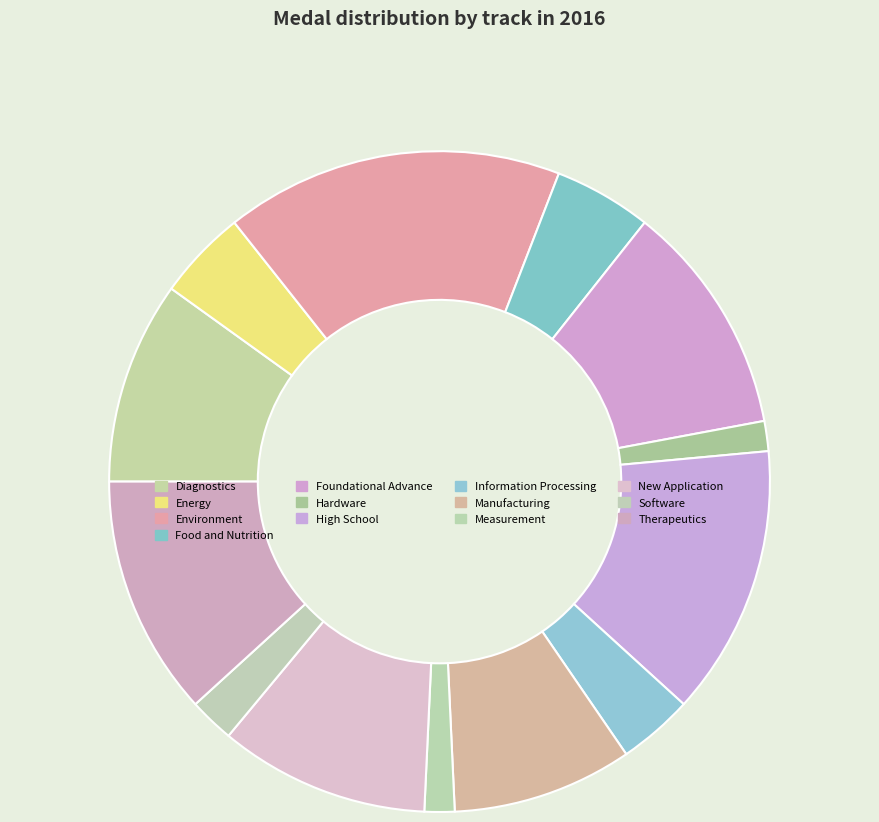

What is the largest slice in the pie chart?

Environment